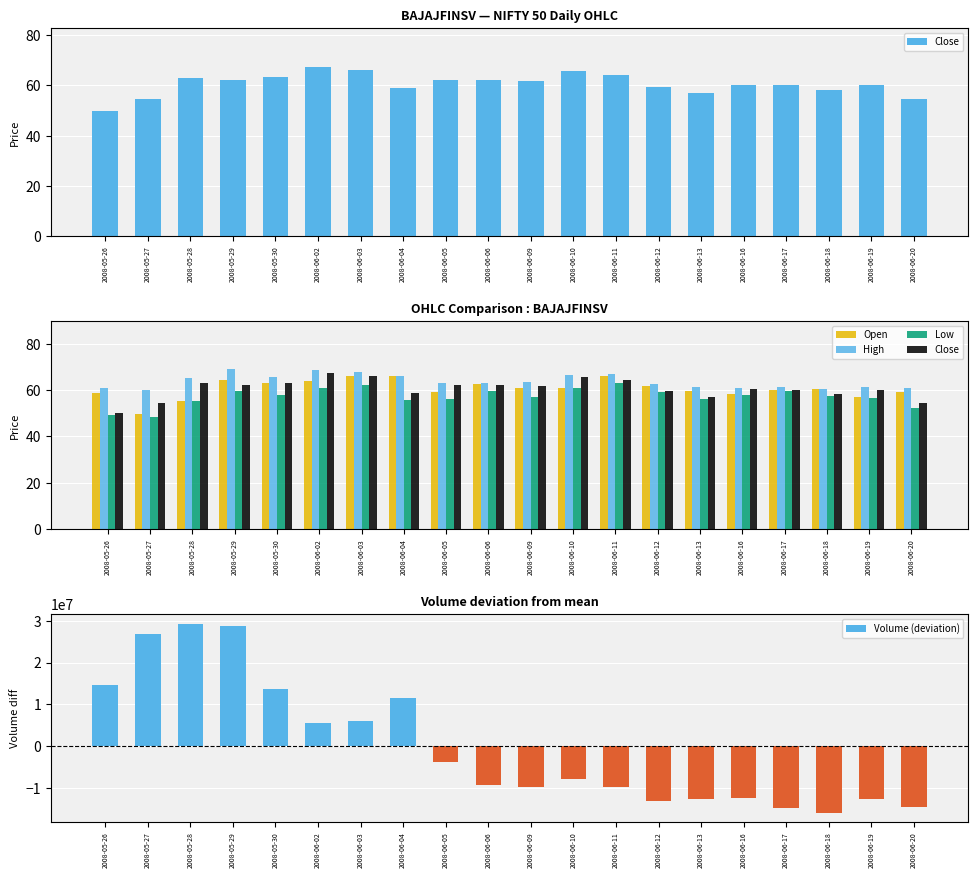

How many data points in Close are above 61?

10